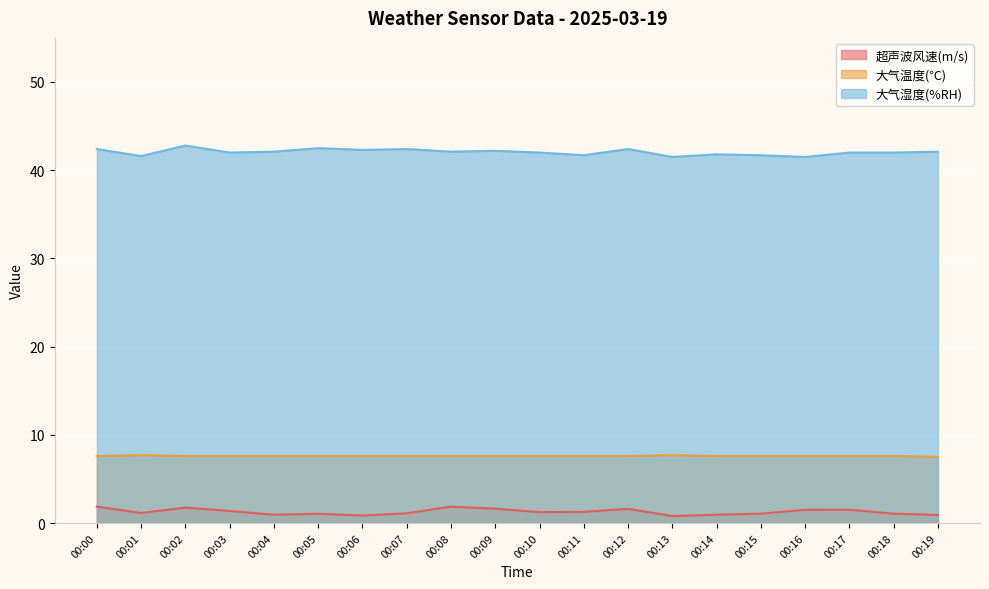

The 大气湿度(%RH) series shows 19.6 at 00:07. True or false?

False